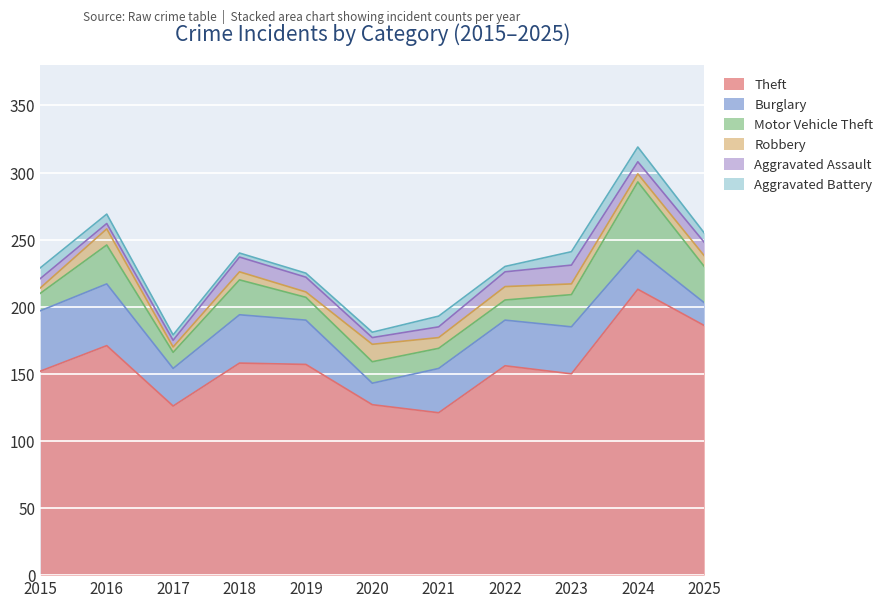

The Motor Vehicle Theft series shows 51 at 2024. True or false?

True